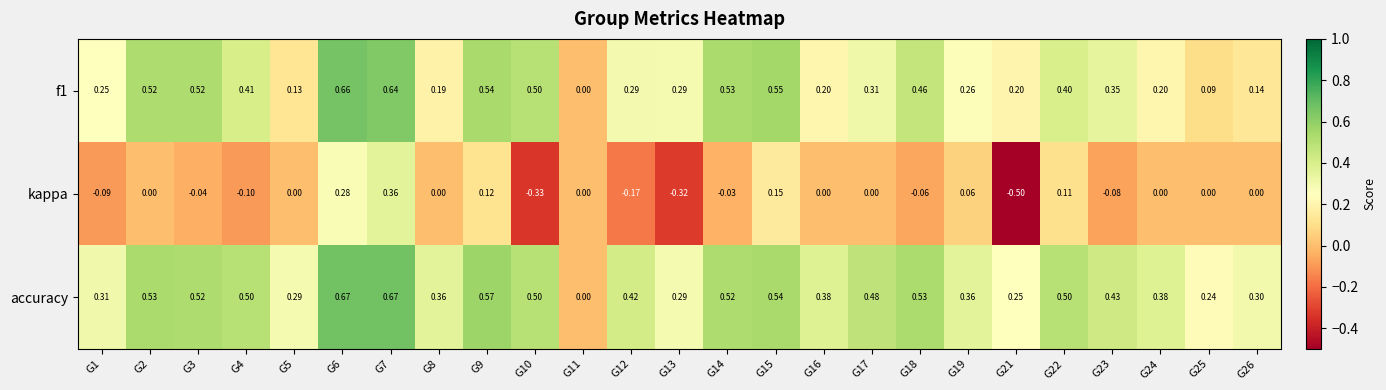

Rank the series by their average value, from highest to lowest.

accuracy, f1, kappa